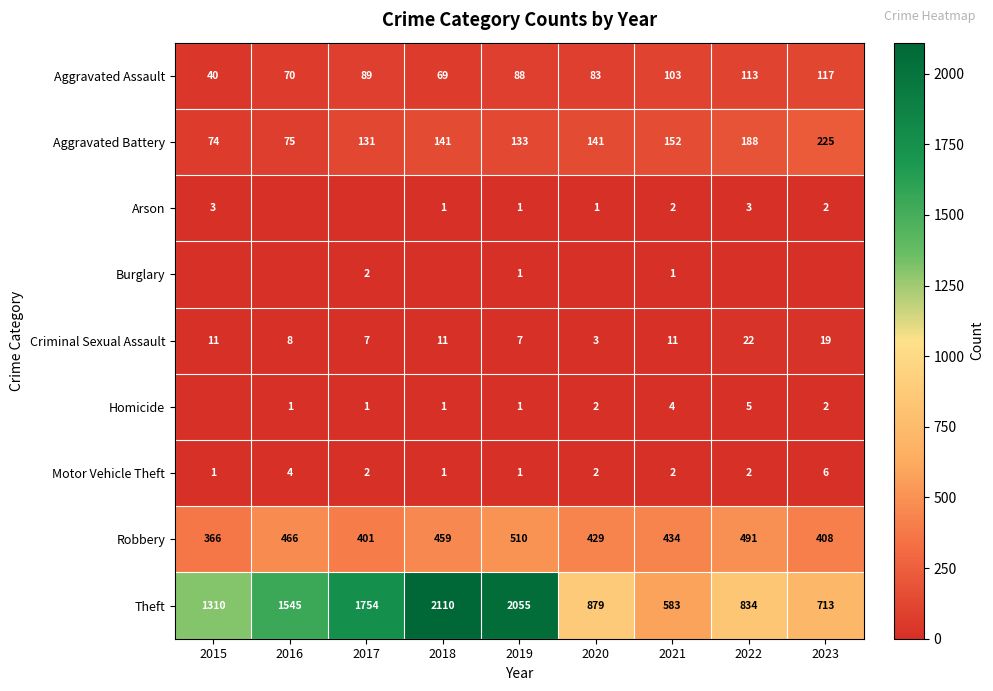

Is the value of Aggravated Battery at 2019 greater than the value of Robbery at 2016?

No